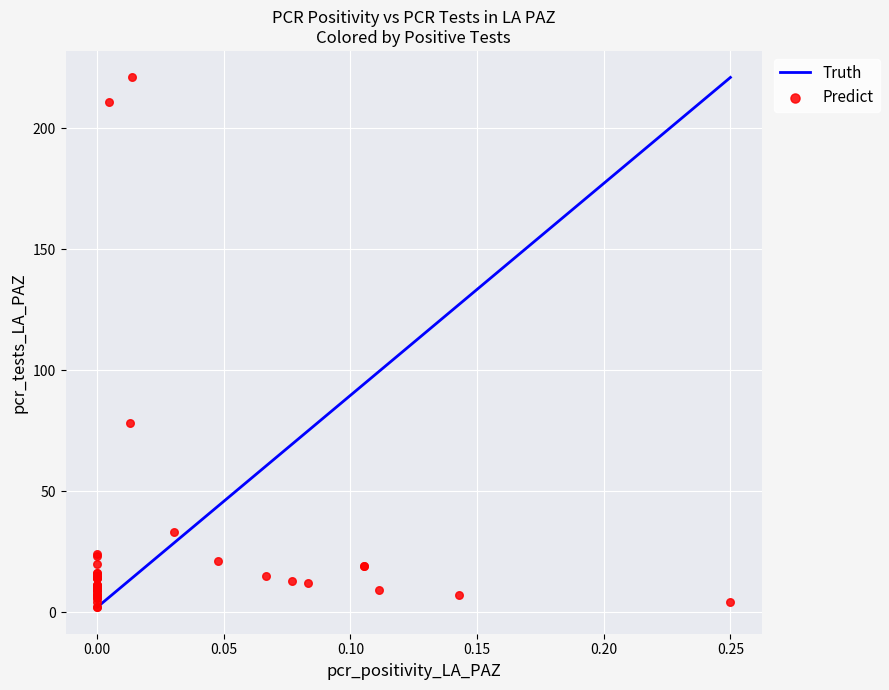

What Y value in the scatter plot is closest to 111?

78